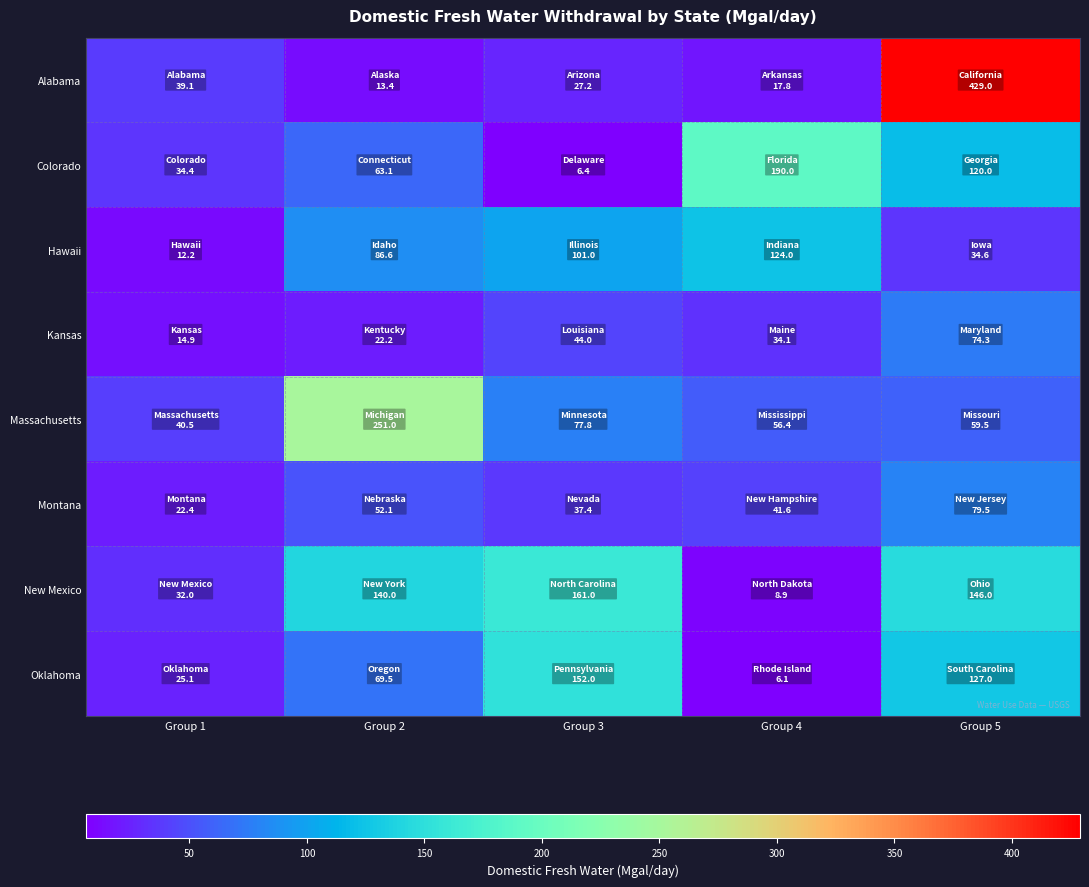

At which category is the sum across all series the highest?

Group 5